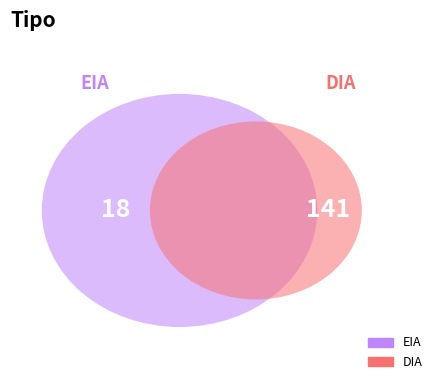

What is the majority slice?

DIA